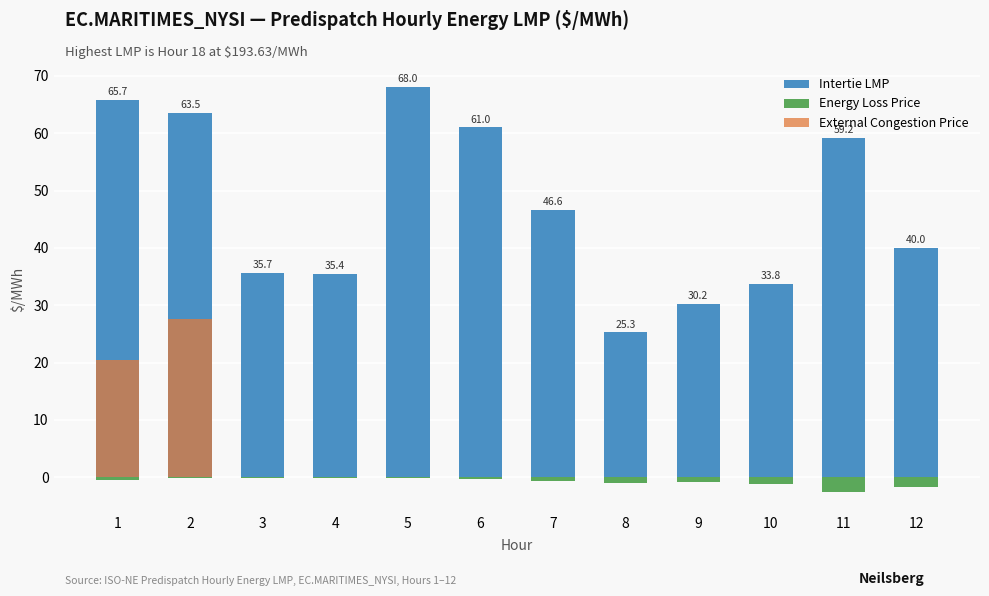

What is the sum of the Intertie LMP values at 5 and 12?

108.0